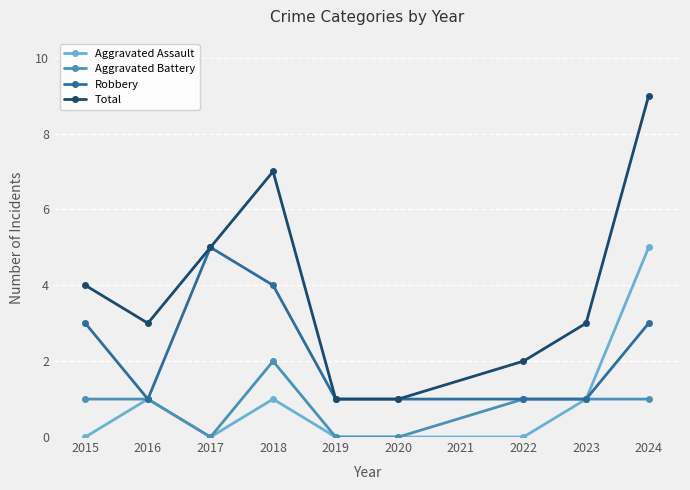

Is it true that Robbery equals 1 at 2019?

True